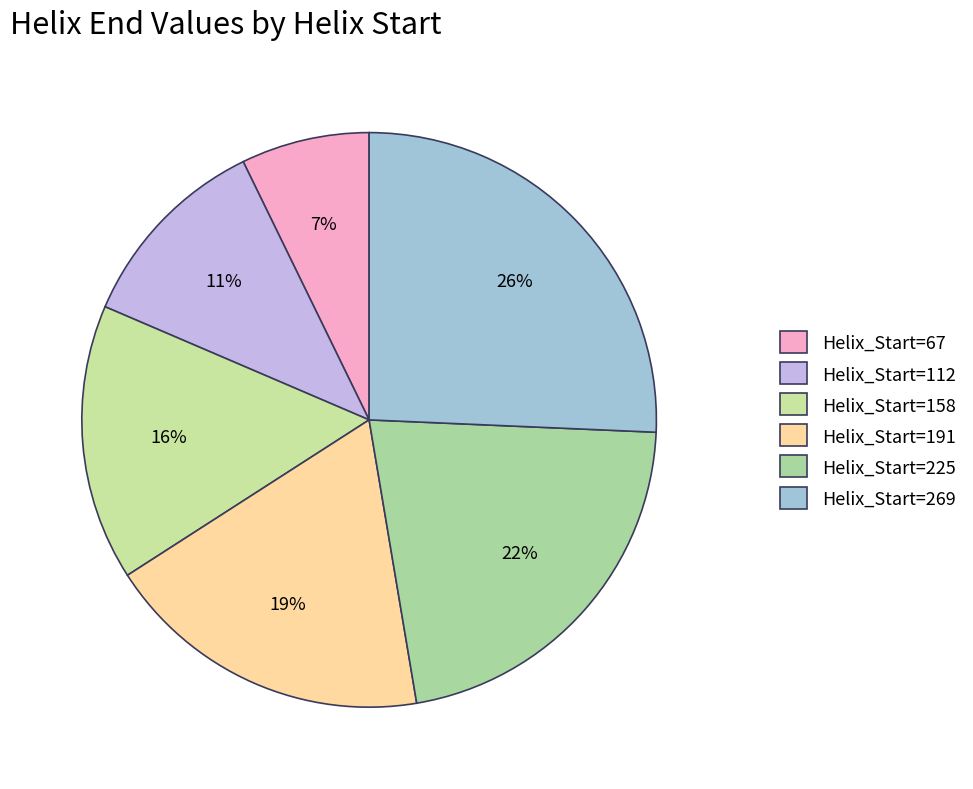

How many slices are in this pie chart?

6